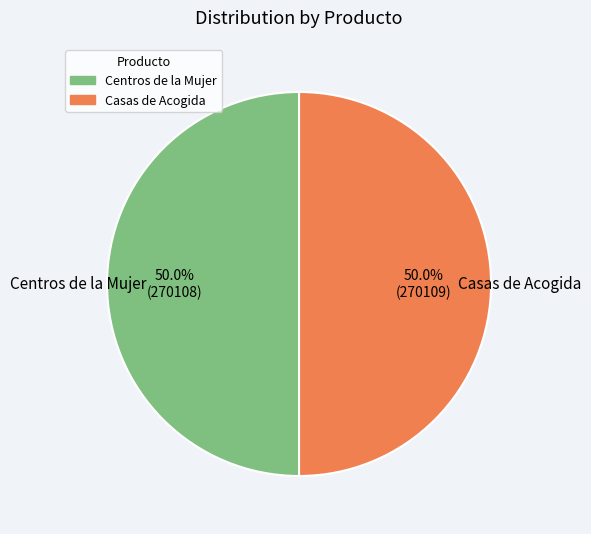

Count the number of slices in the pie.

2